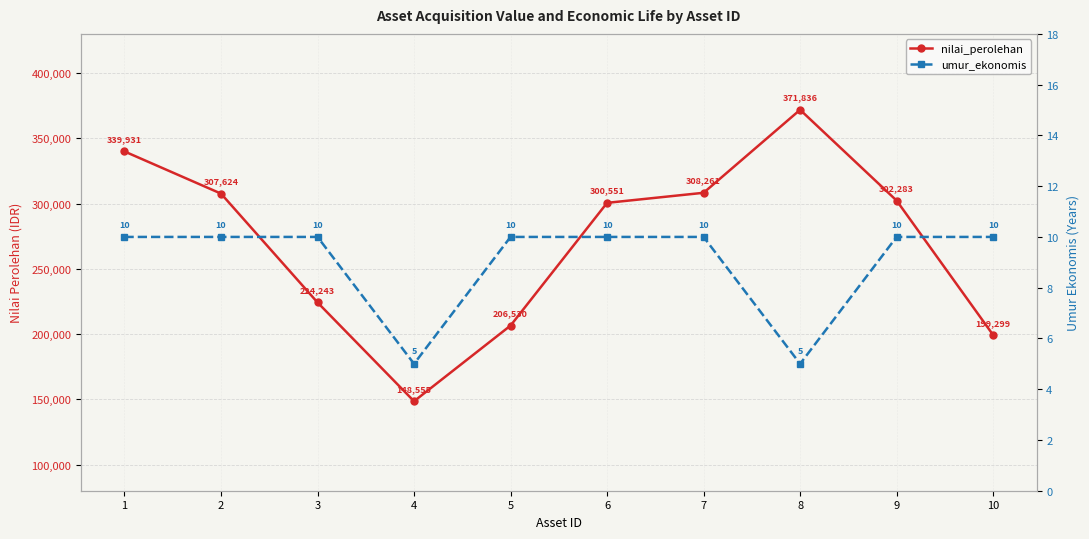

What is the total value across all series at 9?

302293